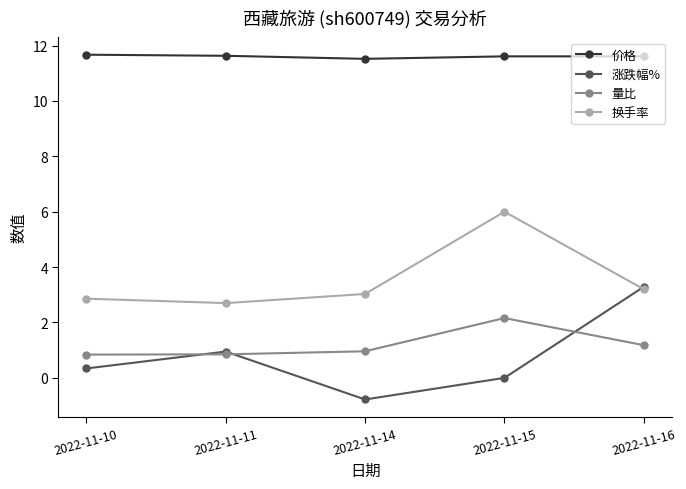

Does the chart display data point markers on the line(s)?

Yes